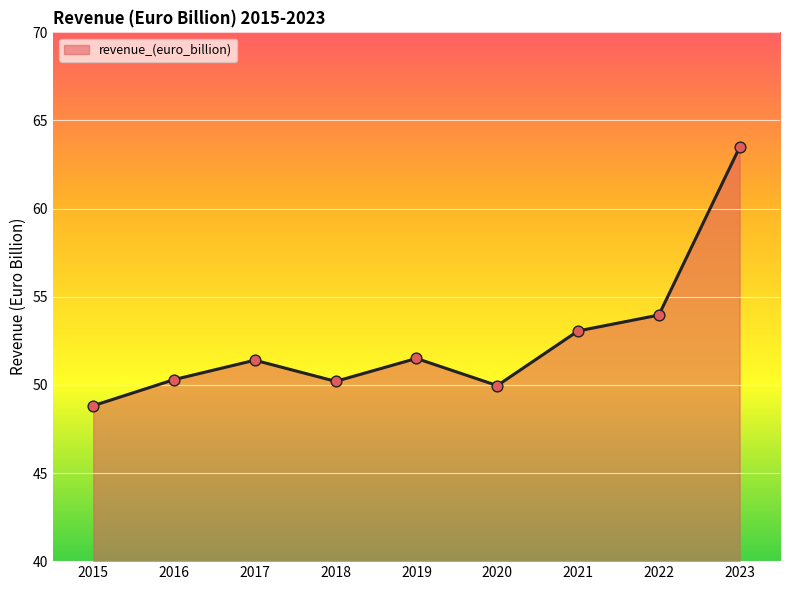

What is the change in value from 2017 to 2021?

+1.7